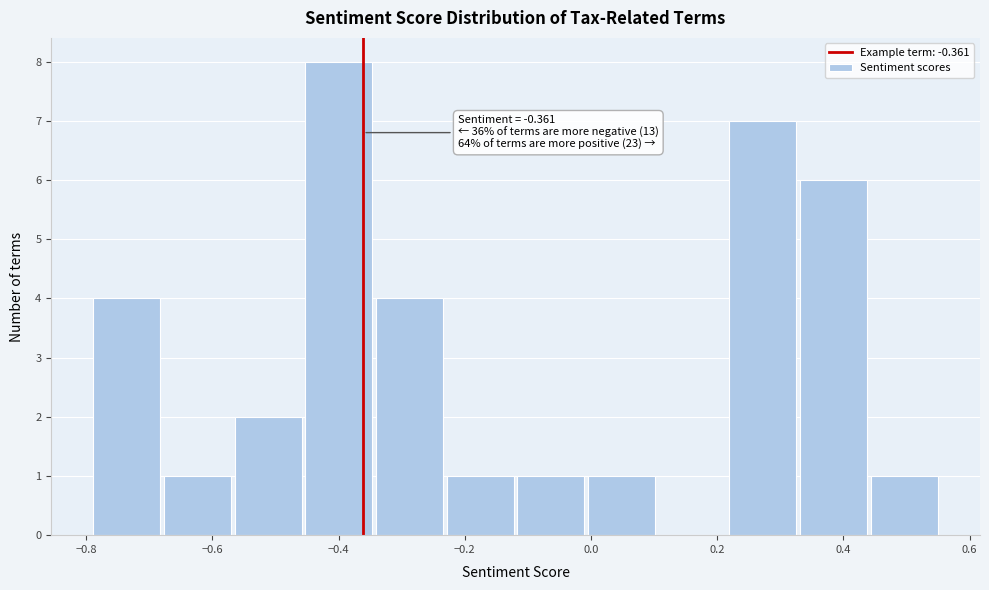

Which range on the x-axis has the tallest bar?

-0.46 to -0.34